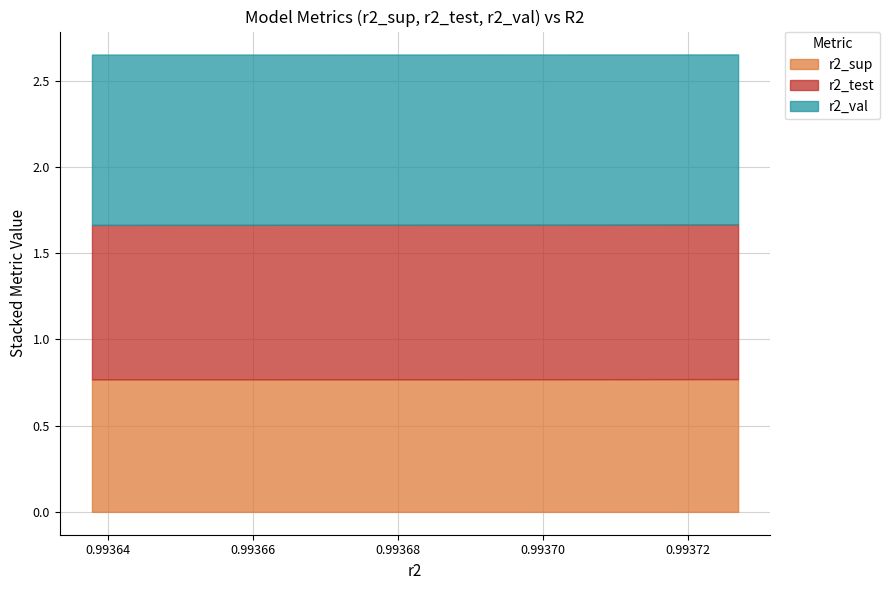

What is the value of the r2_sup point at the 9th from the left?

0.8